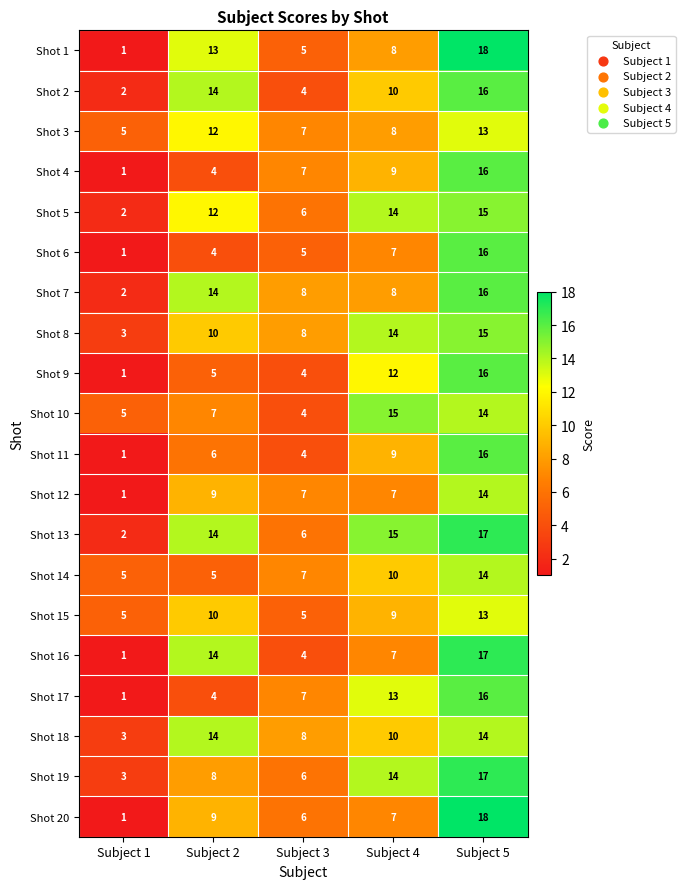

Is the value of Shot 5 at Subject 2 greater than the value of Shot 17 at Subject 4?

No